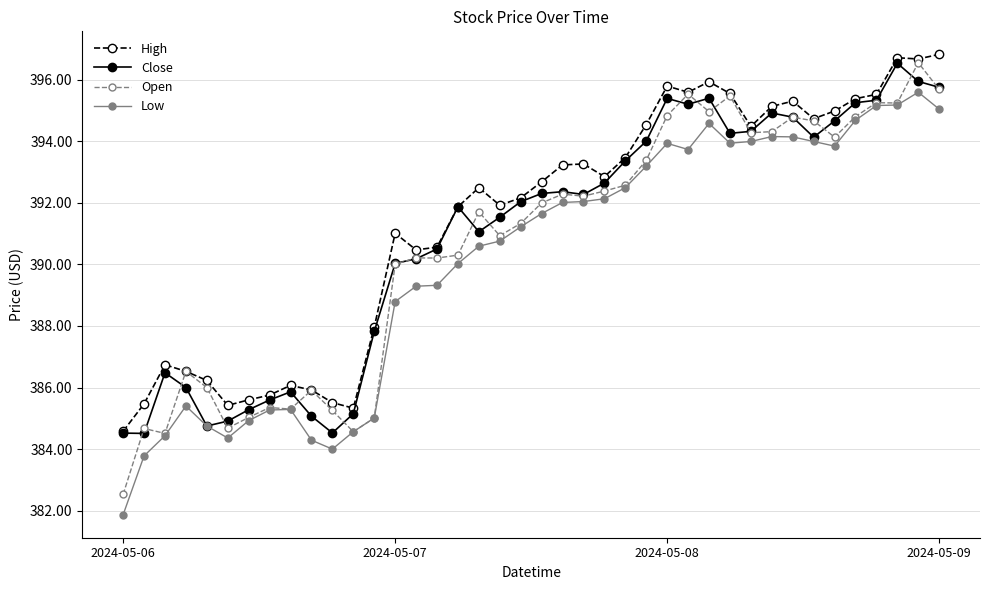

What is the value of the Close point at the 21st from the left?

392.3